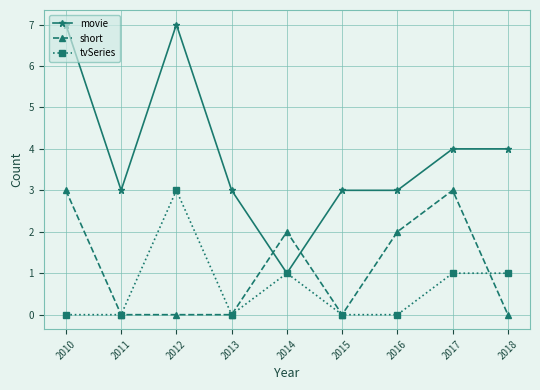

How many data points does each series have?

9